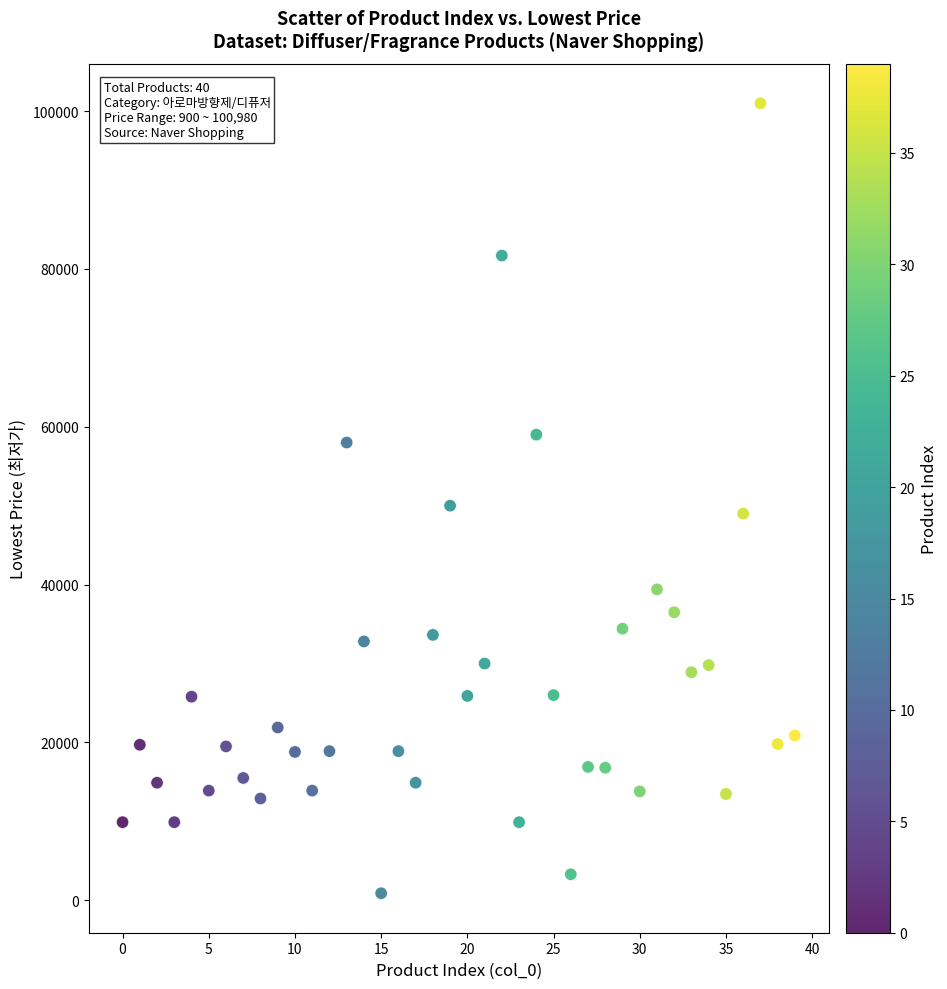

What is the range of Y values (max minus min)?

100080